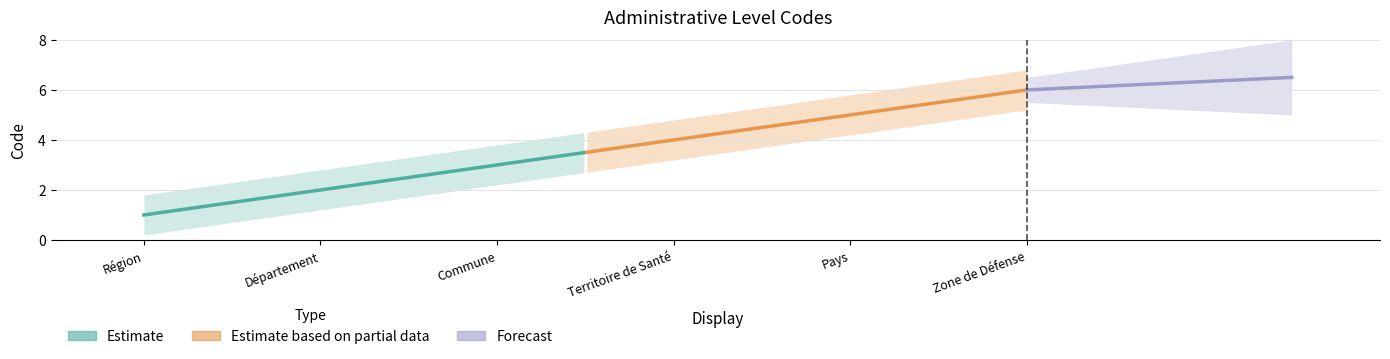

Rank the categories by value from highest to lowest.

Zone de Défense, Pays, Territoire de Santé, Commune, Département, Région